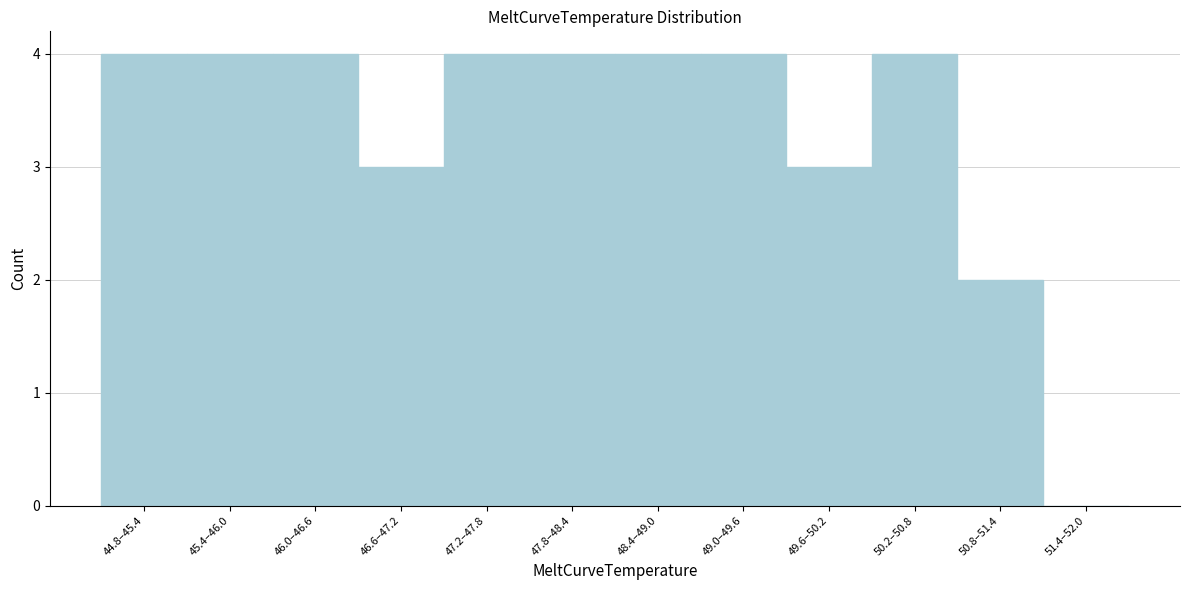

Reading right to left, transcribe all the data shown in this chart.

51.4–52.0=0	50.8–51.4=2	50.2–50.8=4	49.6–50.2=3	49.0–49.6=4	48.4–49.0=4	47.8–48.4=4	47.2–47.8=4	46.6–47.2=3	46.0–46.6=4	45.4–46.0=4	44.8–45.4=4